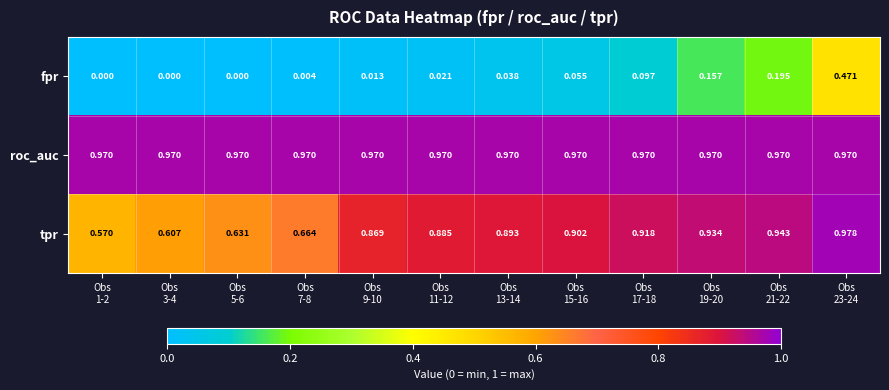

Rank the series by their average value, from lowest to highest.

fpr, tpr, roc_auc